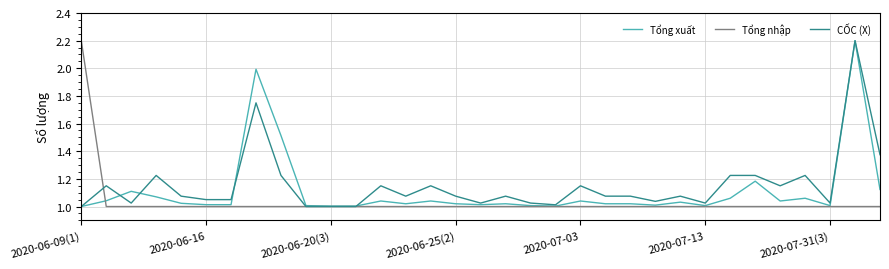

What is the highest value of the CỐC (X) series?

2.2